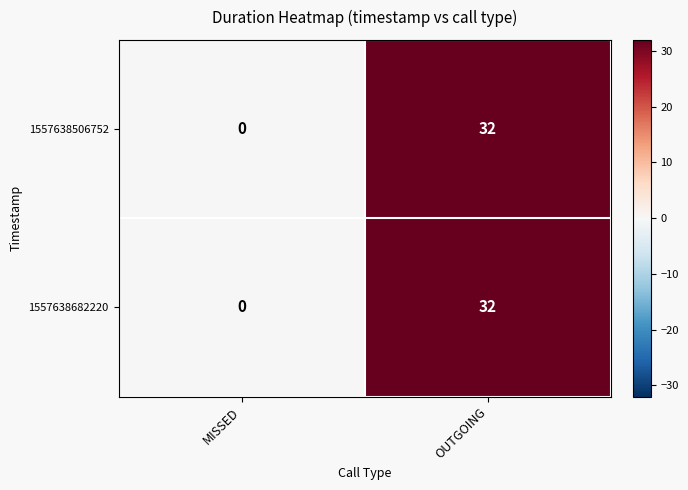

How many distinct data groups are displayed?

2